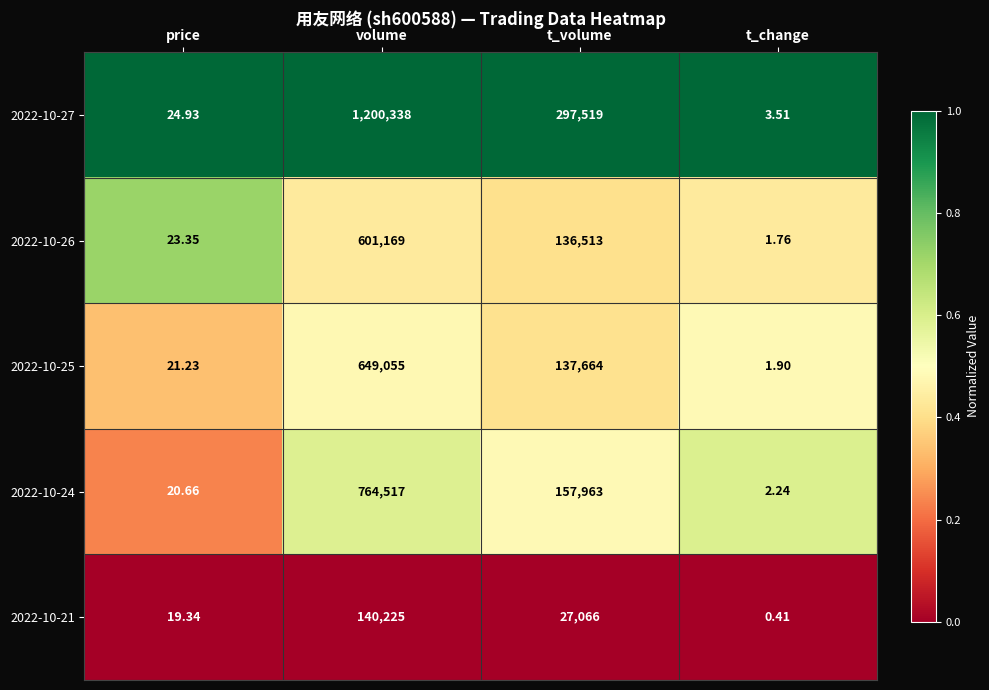

Which category has the lowest value in the 2022-10-25 series?

t_change